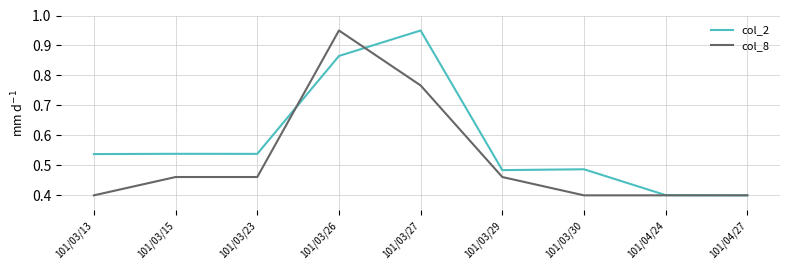

Is the value of col_8 at 101/03/27 greater than the value of col_2 at 101/03/30?

Yes